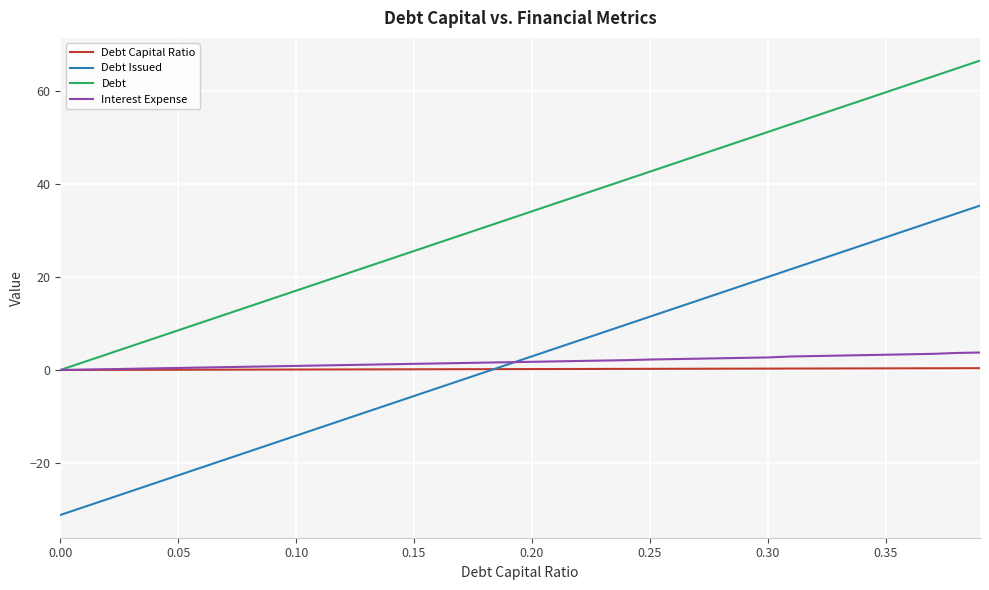

What is the smallest value displayed?

-31.2